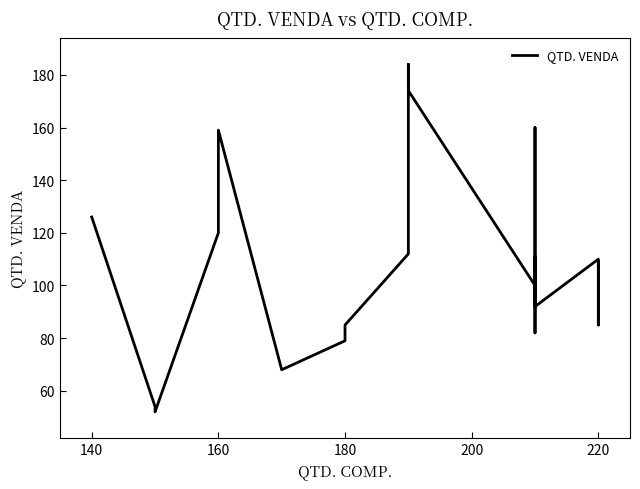

Where does the data first go above 109?

140